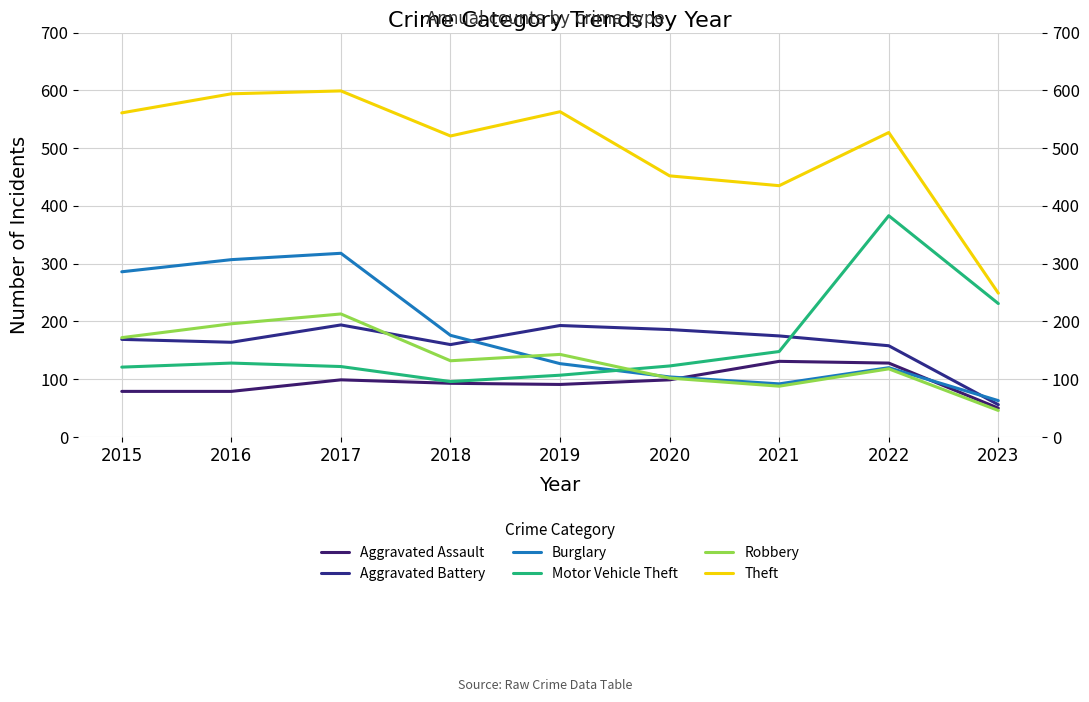

True or false: Theft and Aggravated Assault cross at least once.

False